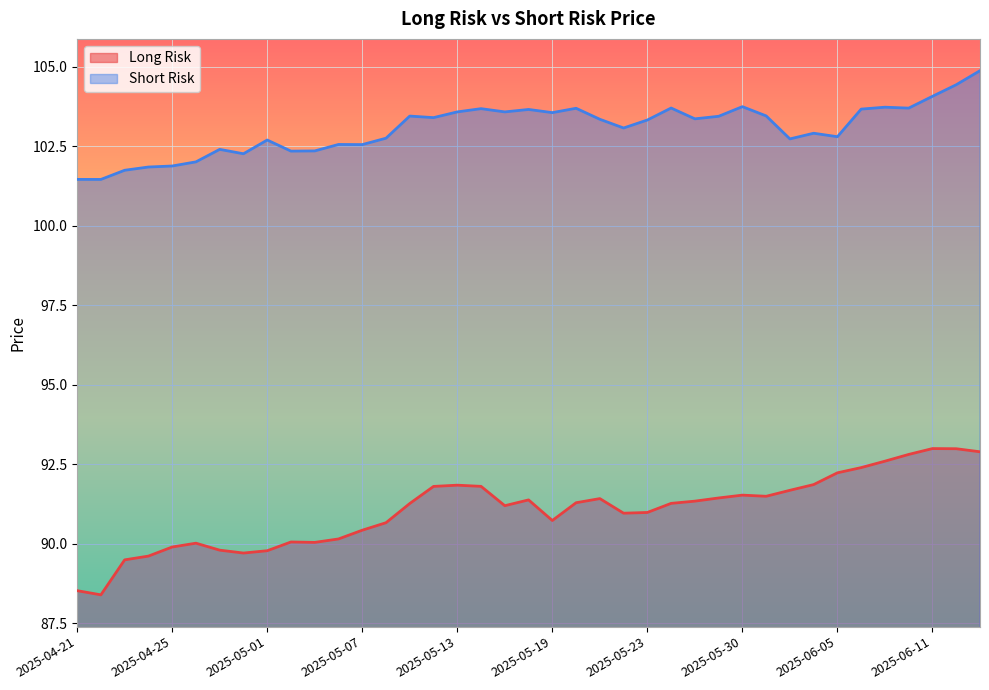

True or false: Long Risk and Short Risk cross at least once.

False